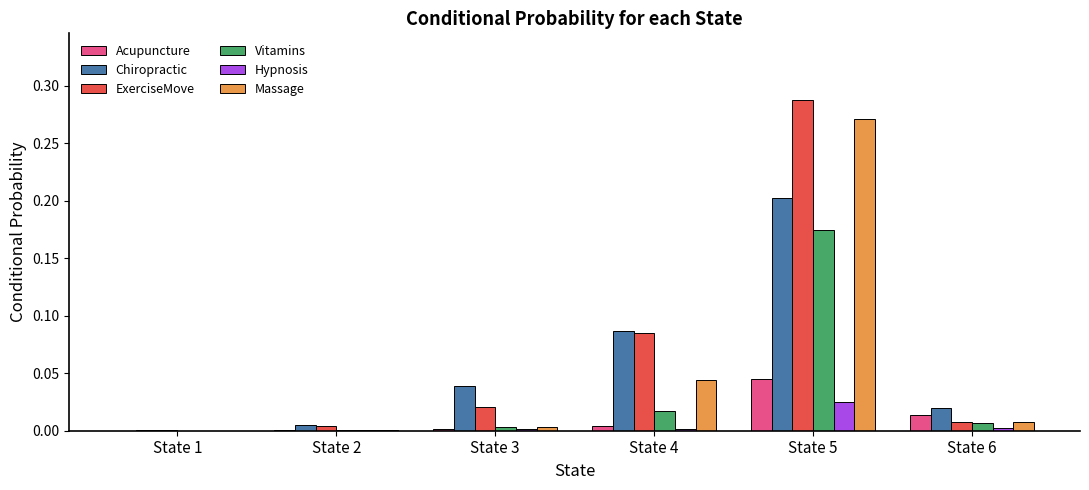

Between State 4 and State 6, which series saw the biggest shift?

ExerciseMove